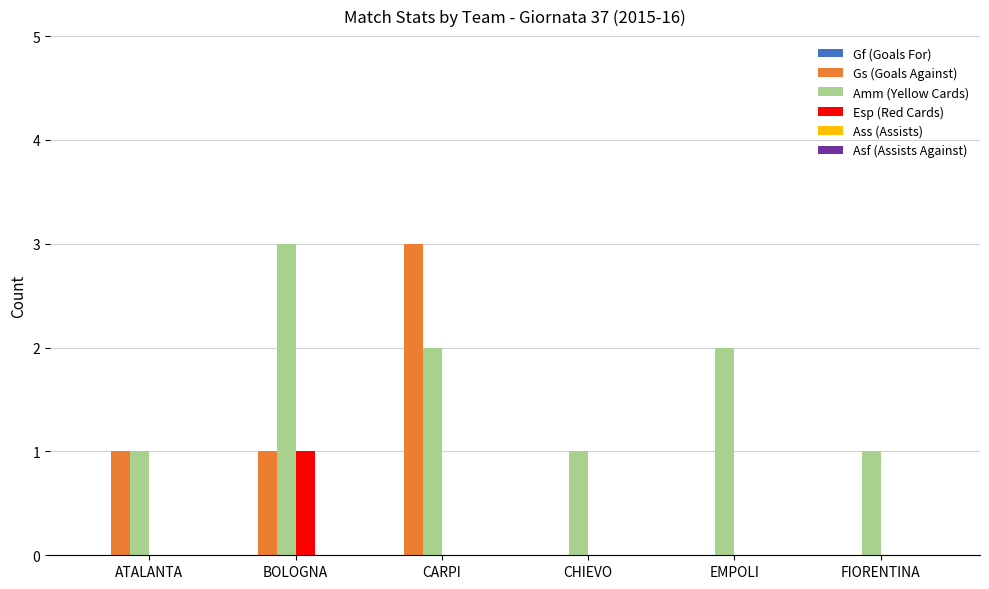

Which series has the largest total across all categories?

Amm (Yellow Cards)